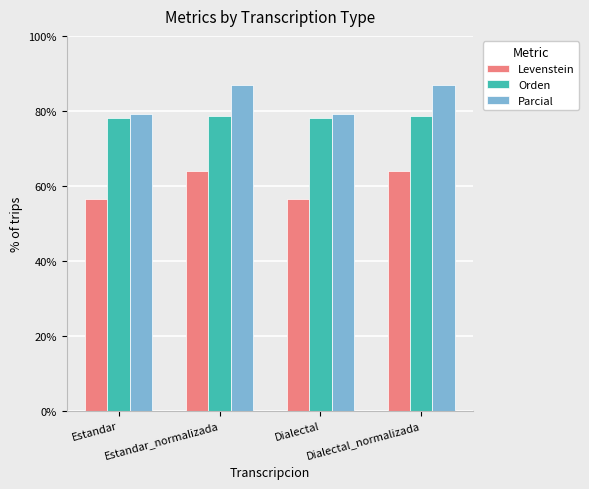

Reading left to right, what are all the values shown in this chart?

Levenstein: Estandar=56.4	Estandar_normalizada=64.0	Dialectal=56.4	Dialectal_normalizada=64.0
Orden: Estandar=78.1	Estandar_normalizada=78.6	Dialectal=78.1	Dialectal_normalizada=78.6
Parcial: Estandar=79.2	Estandar_normalizada=86.9	Dialectal=79.2	Dialectal_normalizada=86.9